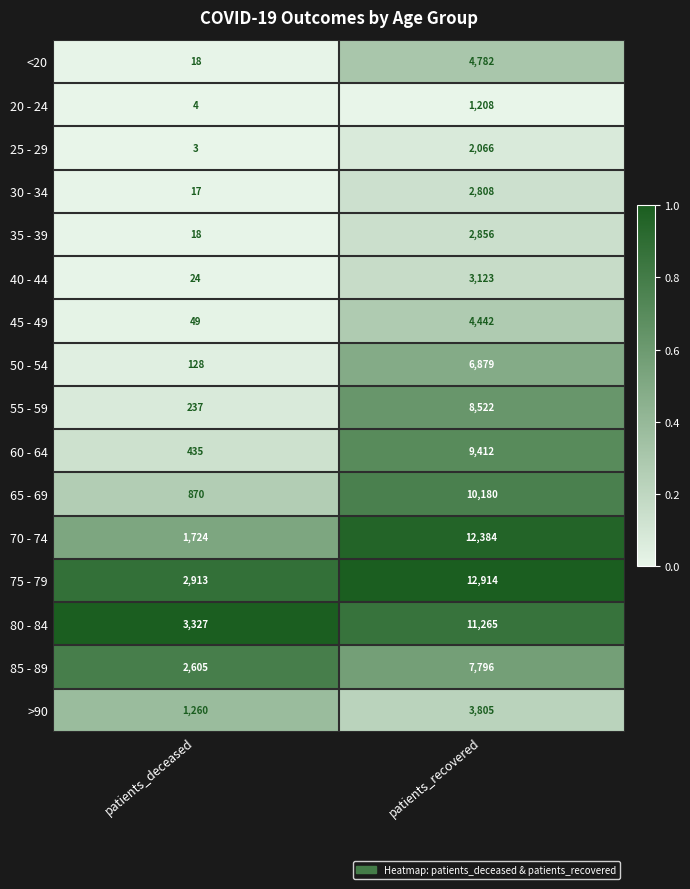

What is the average value of the 60 - 64 series?

4924